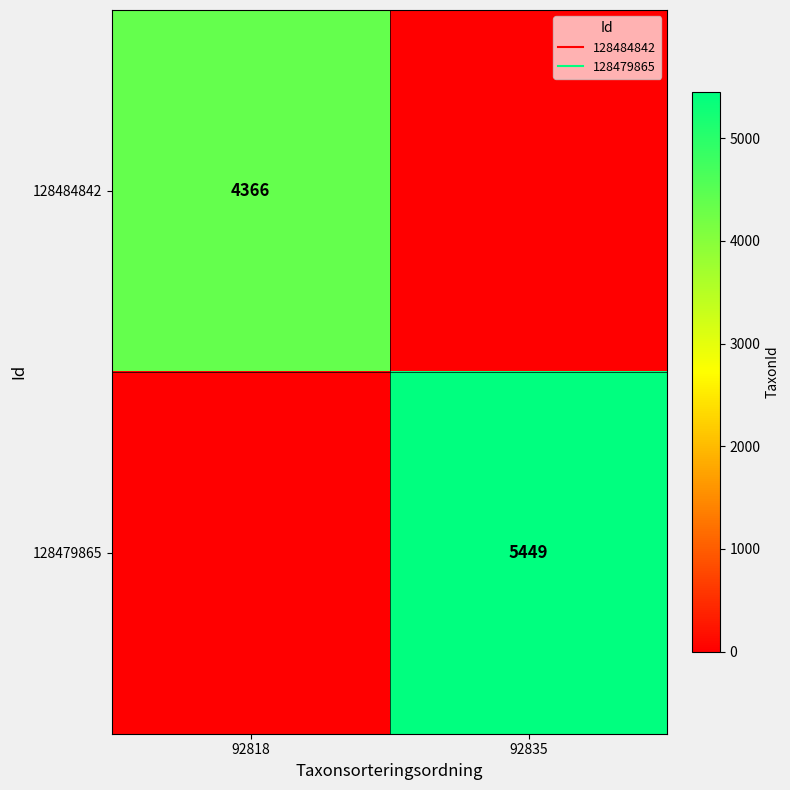

Which series has the widest spread of values?

128479865